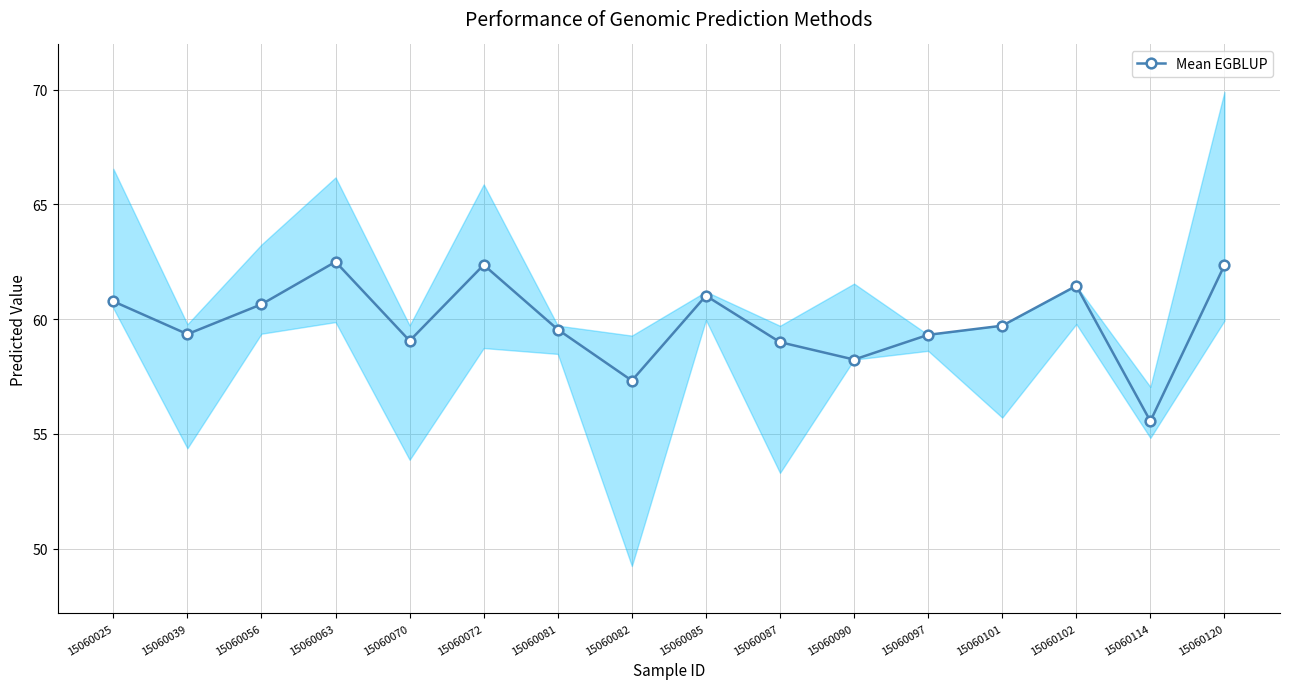

Where does the data first go above 59?

15060025